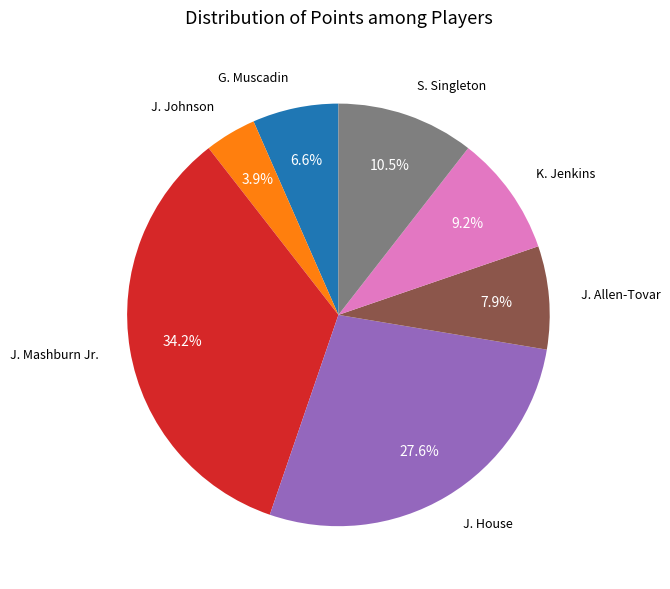

What is the total percentage of G. Muscadin and J. House?

34.2%